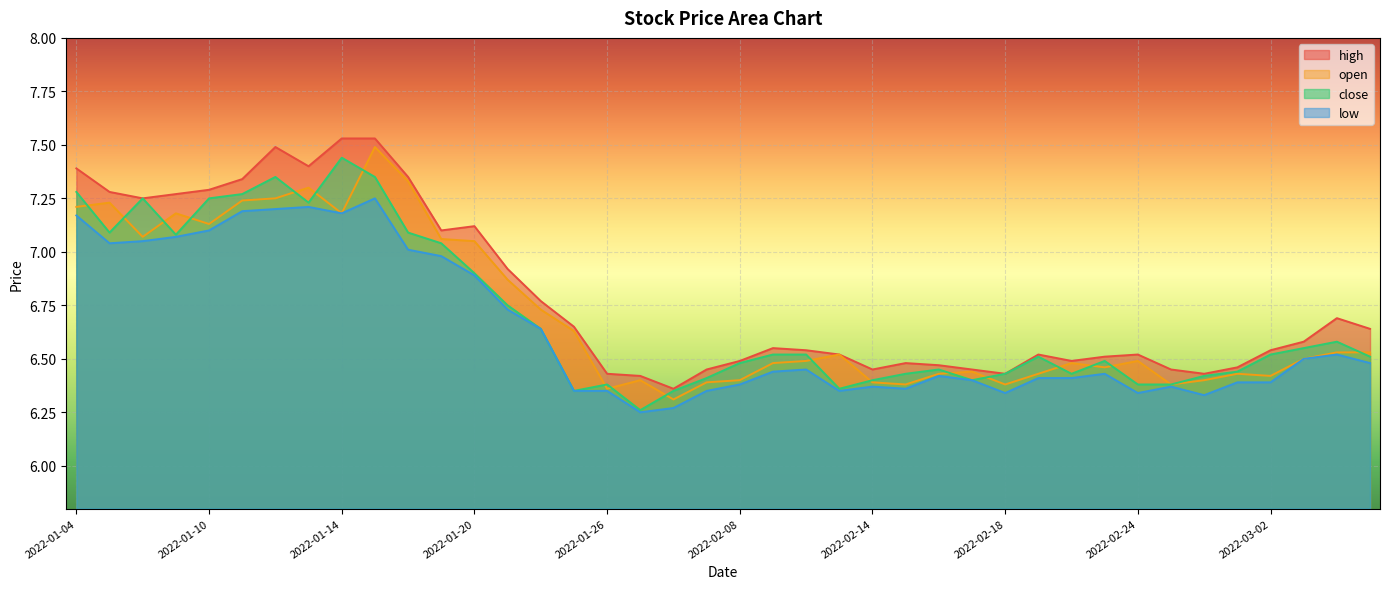

The value of high at 2022-02-17 is 11.5. True or false?

False